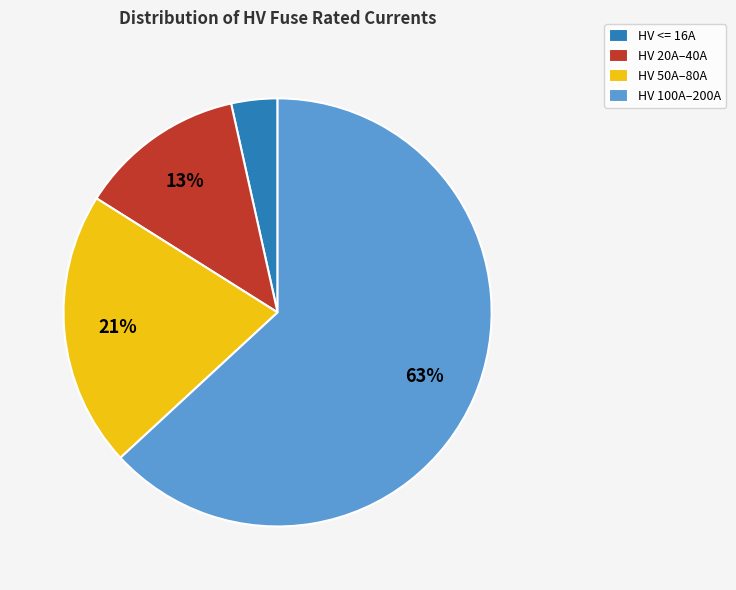

How many segments does this pie chart have?

4